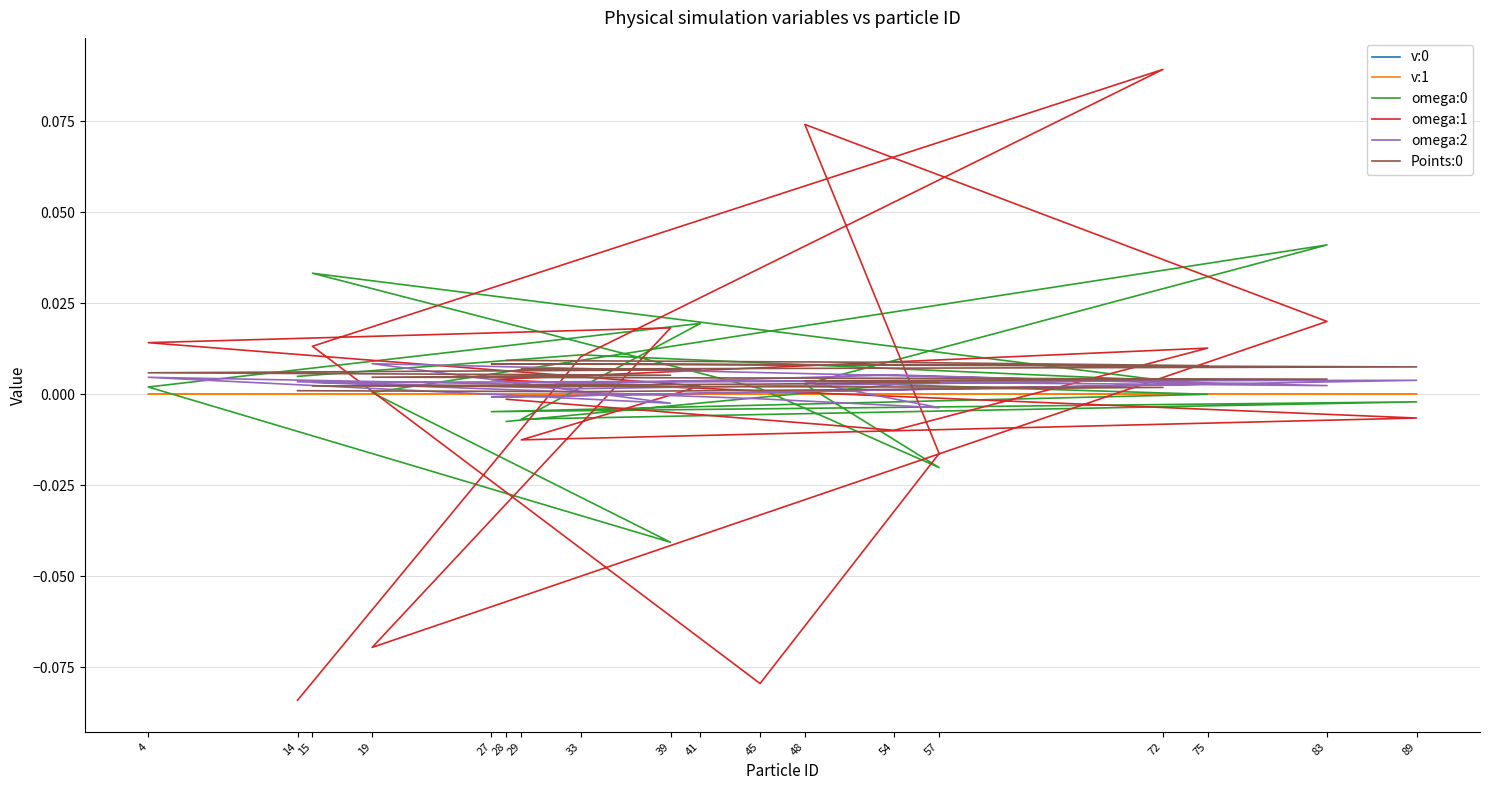

Which series has the largest range (max minus min)?

omega:1